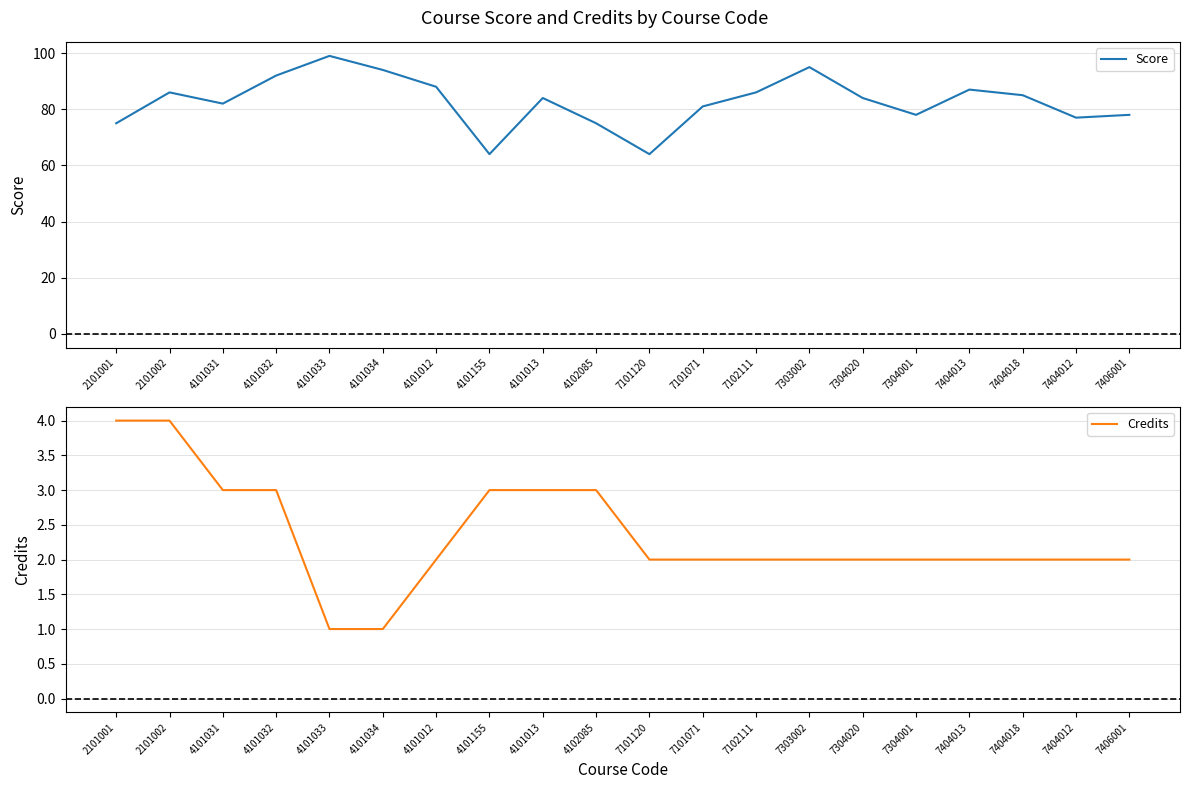

What is the smallest value displayed?

1